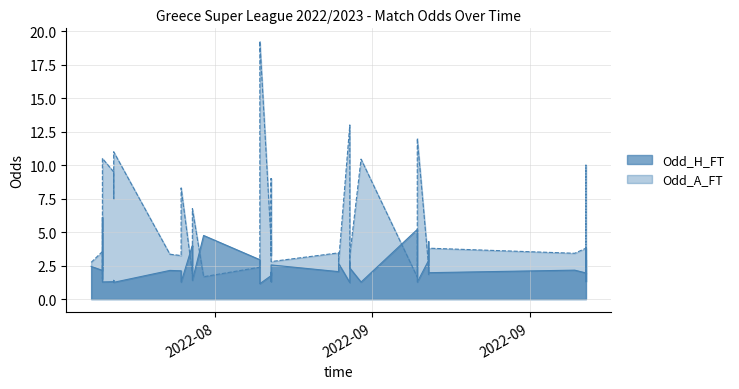

Rank the series by their average value, from highest to lowest.

Odd_A_FT, Odd_H_FT